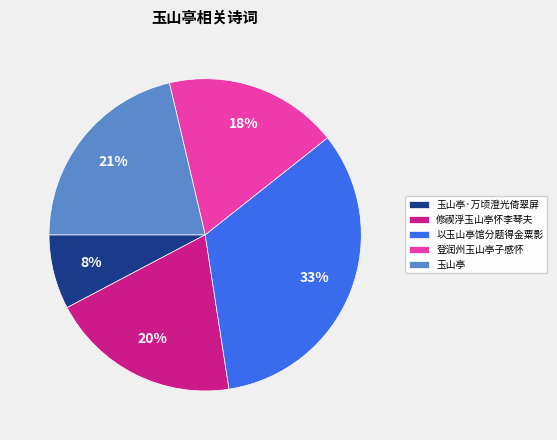

The 登润州玉山亭子感怀 slice represents 18% of the pie. True or false?

True